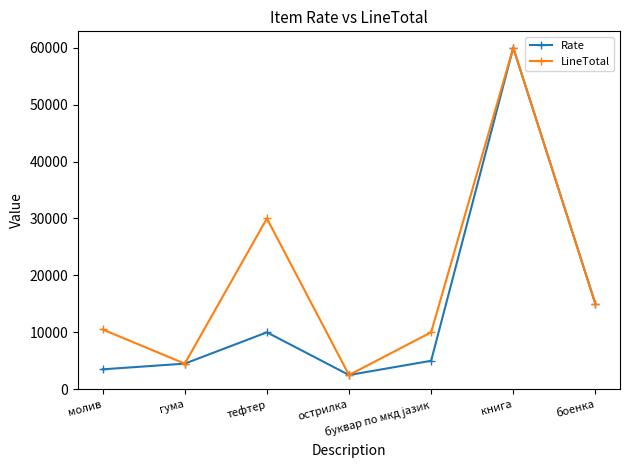

At which category is the sum across all series the highest?

книга